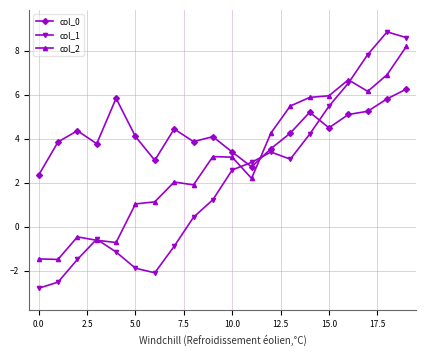

Which series has the widest spread of values?

col_1